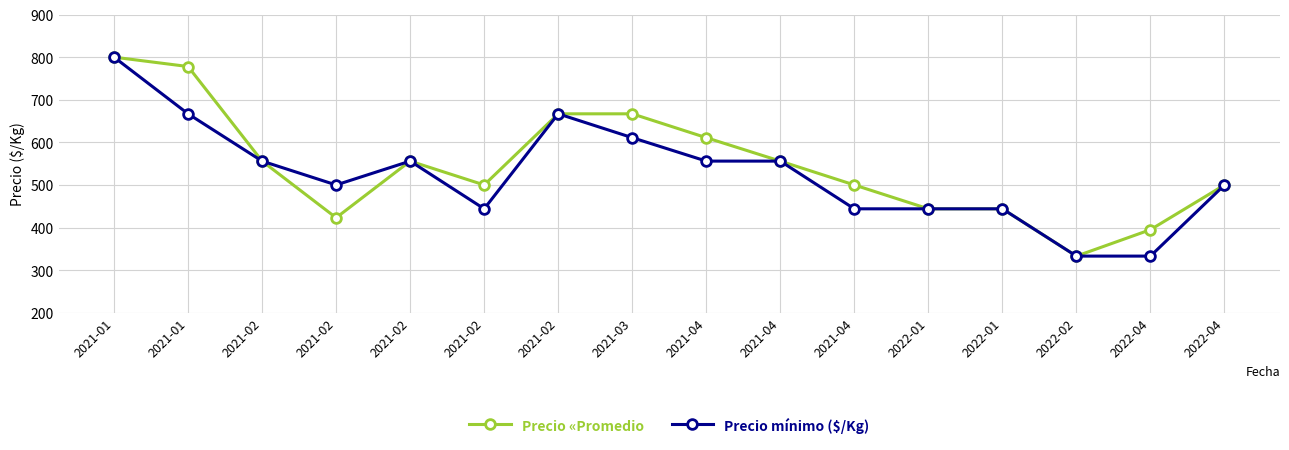

How many lines are shown in the chart?

2